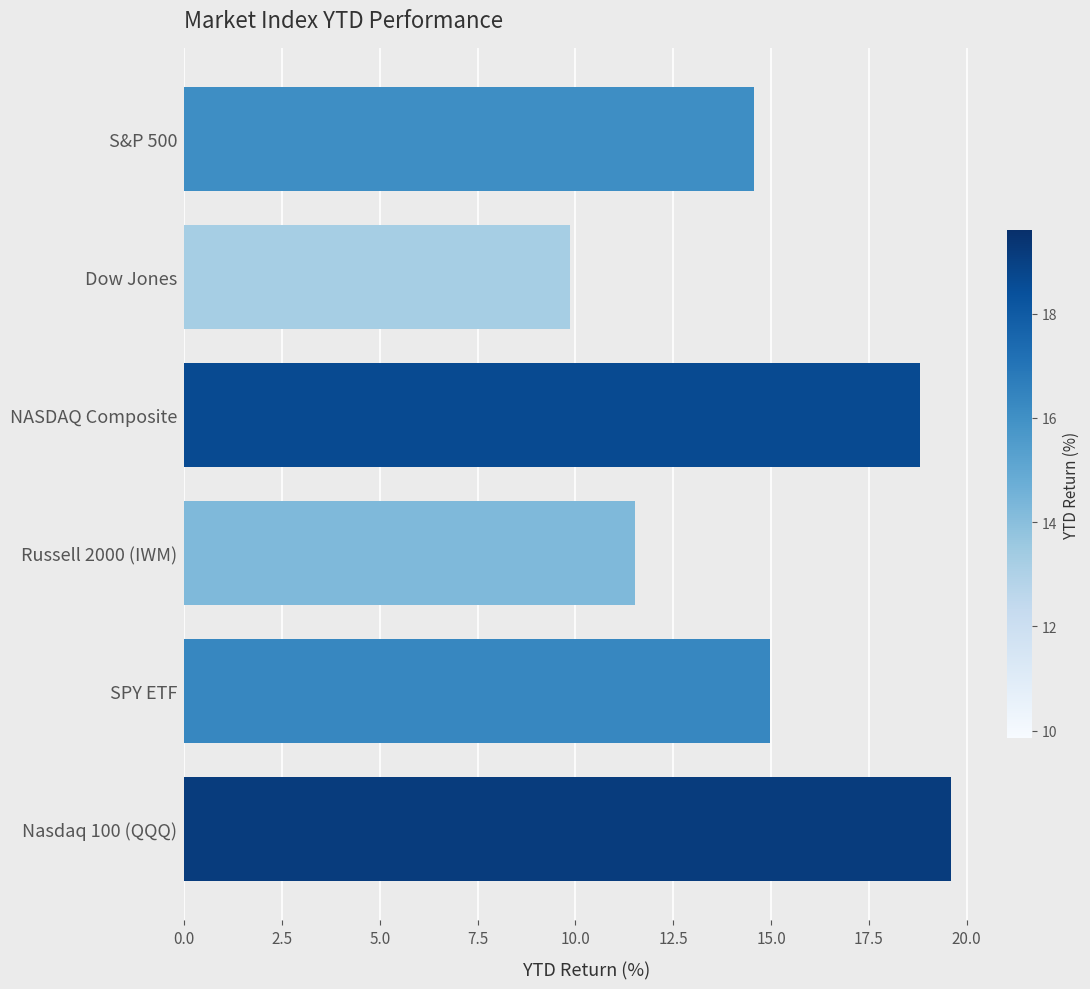

What is the greatest value displayed?

19.6